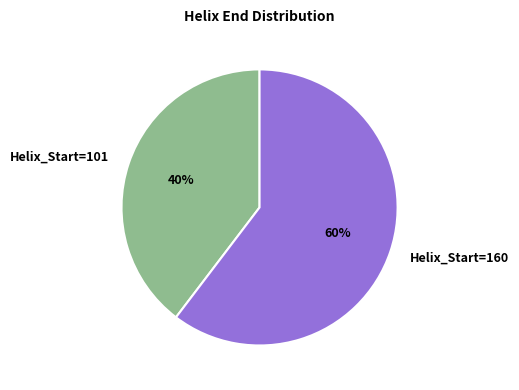

Is the sum of Helix_Start=160 and Helix_Start=101 greater than half?

Yes